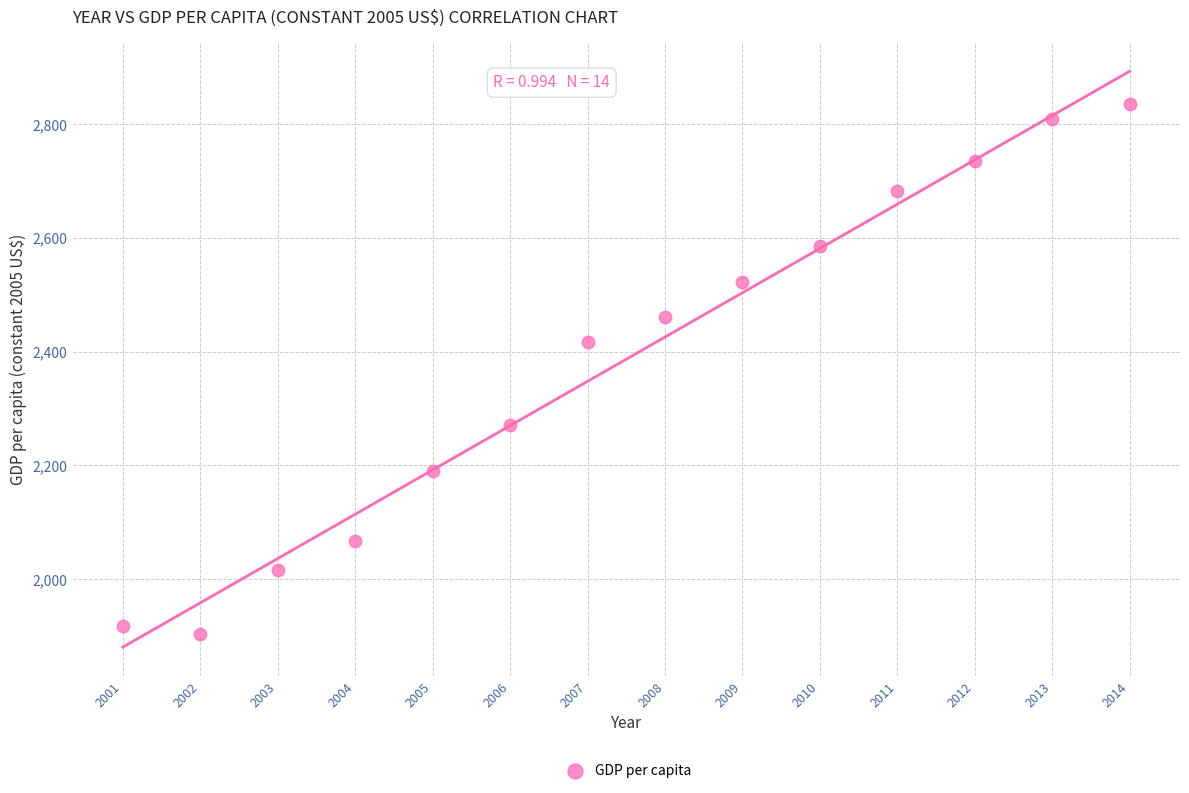

What Y value in the scatter plot is closest to 2369?

2416.8